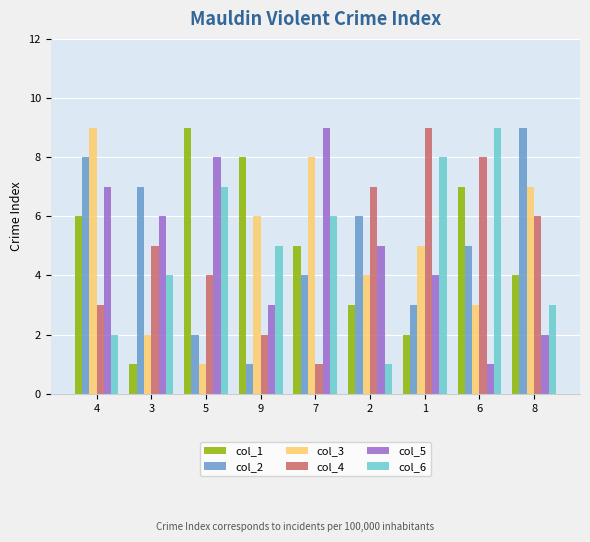

Which series changed the most between 4 and 3?

col_3